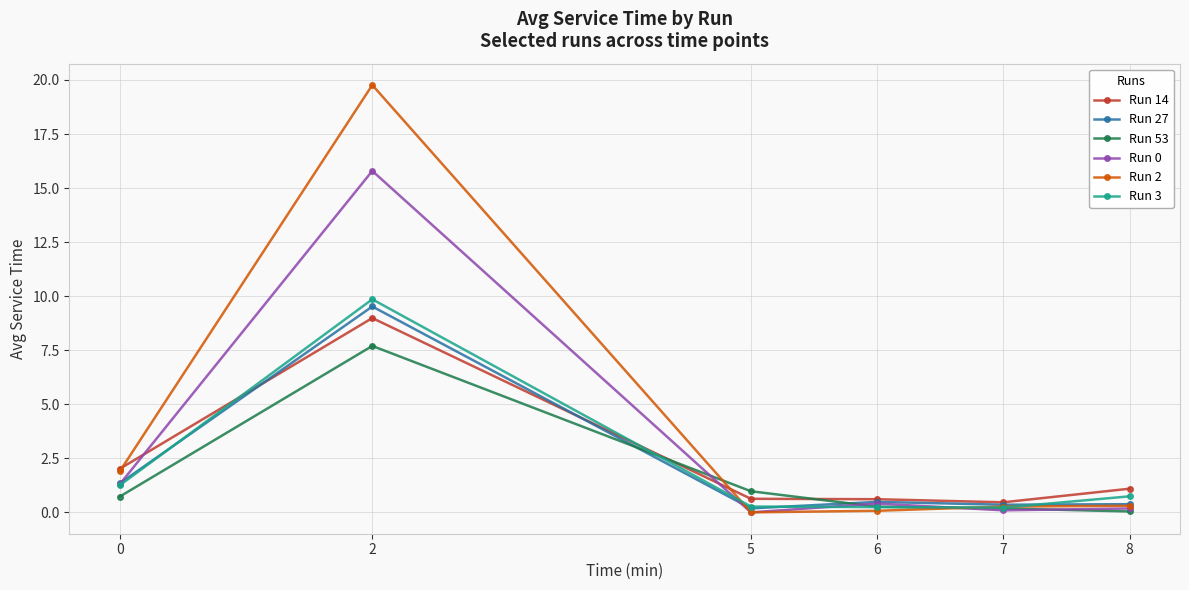

At how many categories does at least one series exceed 10?

1